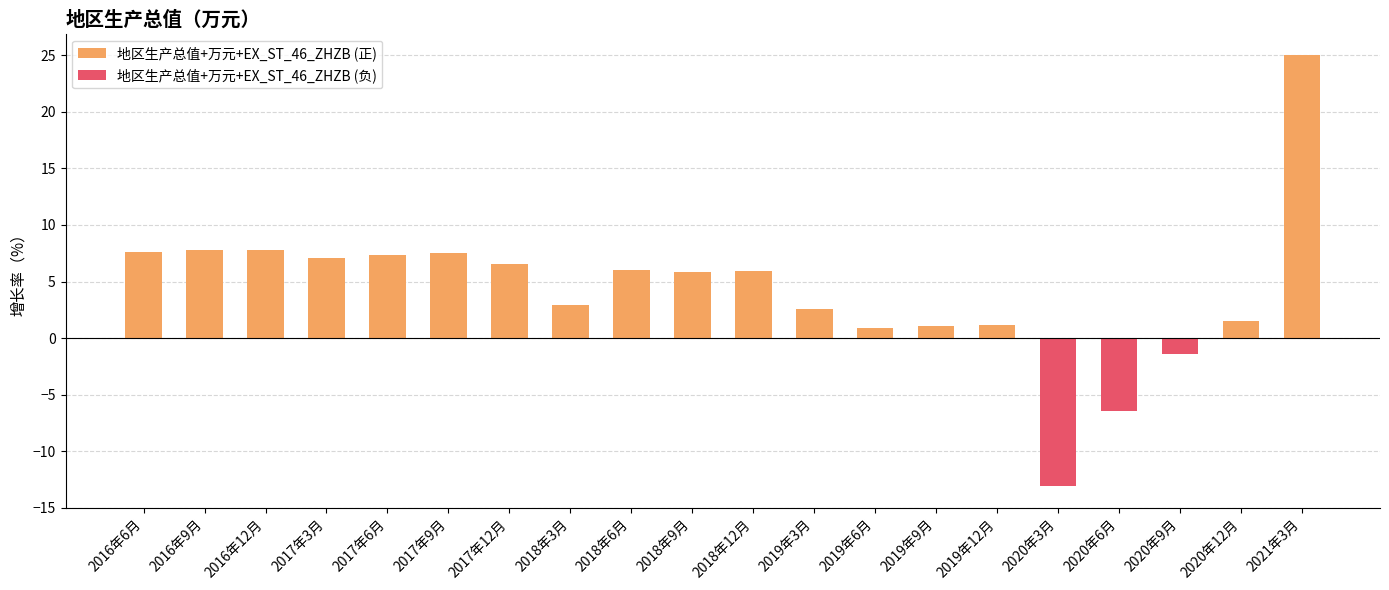

Which series changed the most between 2018年12月 and 2019年6月?

地区生产总值+万元+EX_ST_46_ZHZB (正)